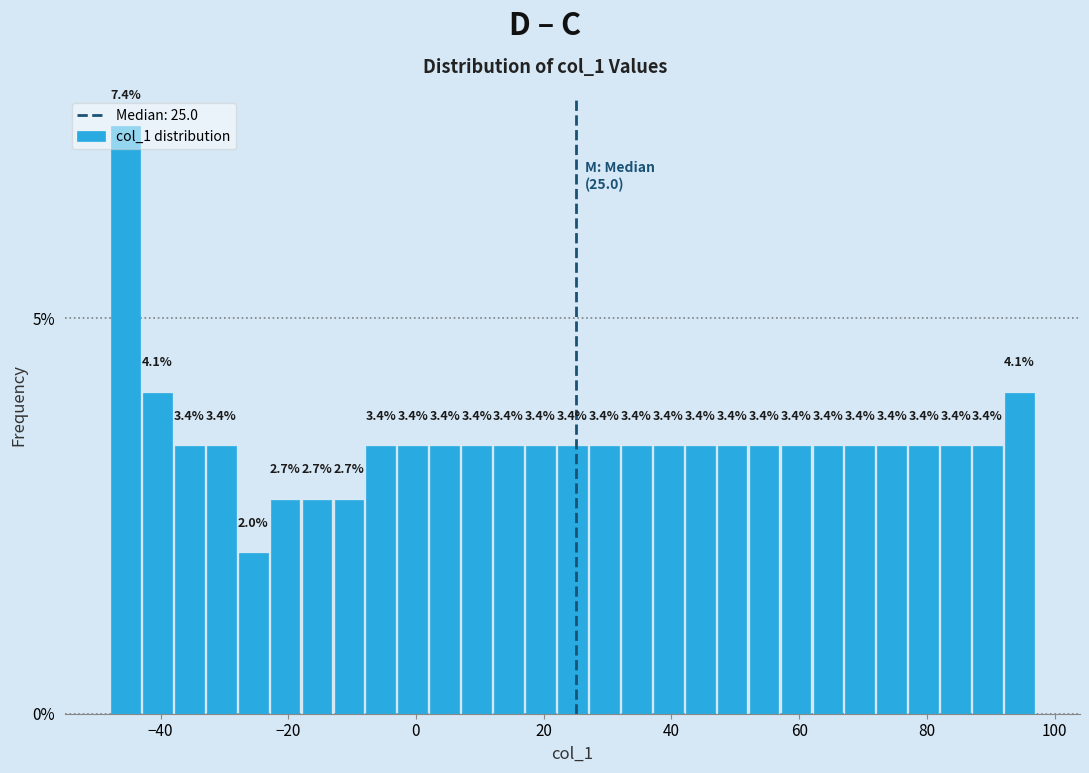

Read against the x-axis, roughly where is the centre of the tallest bar?

-46